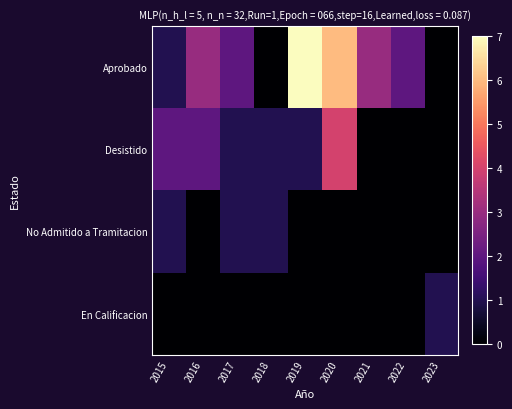

At which category is the sum across all series the highest?

2020